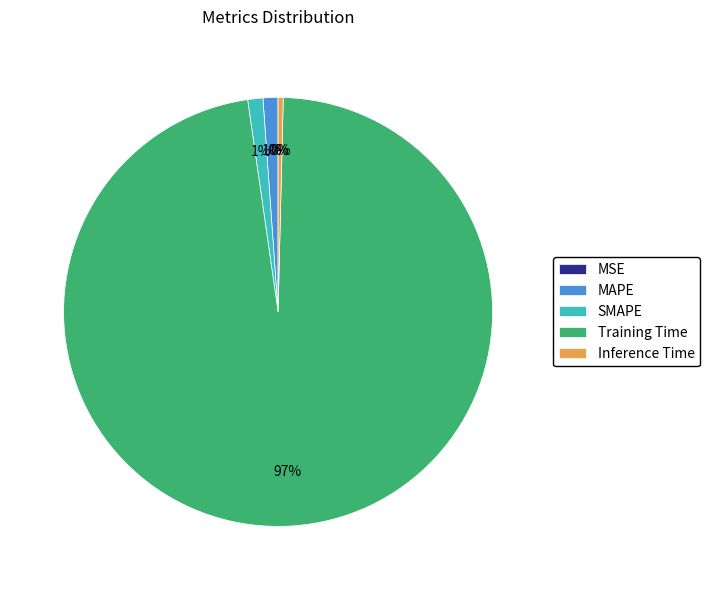

Does Training Time represent more than half of the total?

Yes